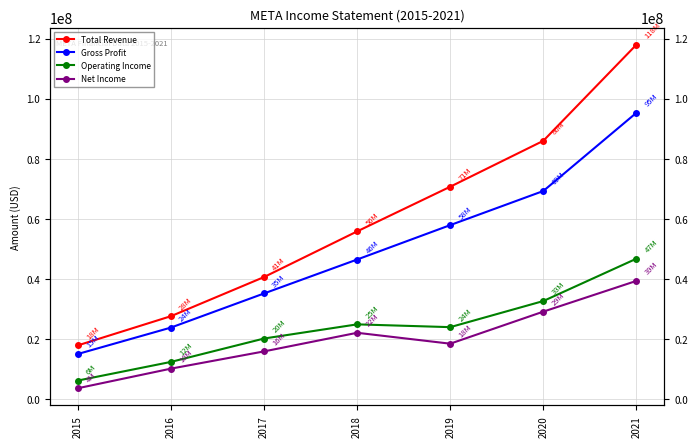

Is this an area chart (filled region under the line)?

No